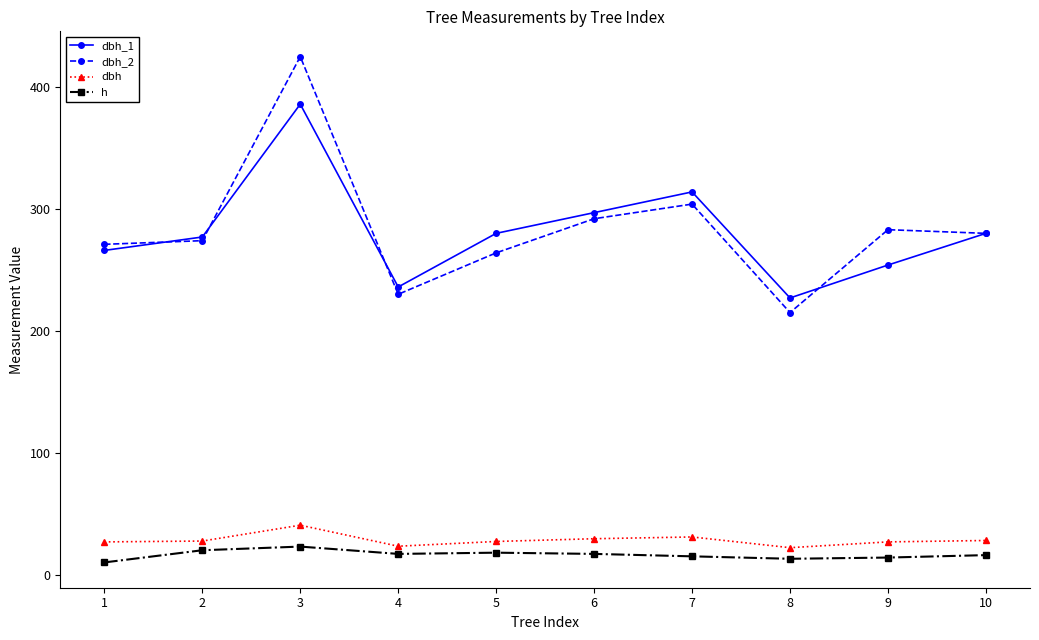

How many interior local peaks does the dbh_1 series have?

2